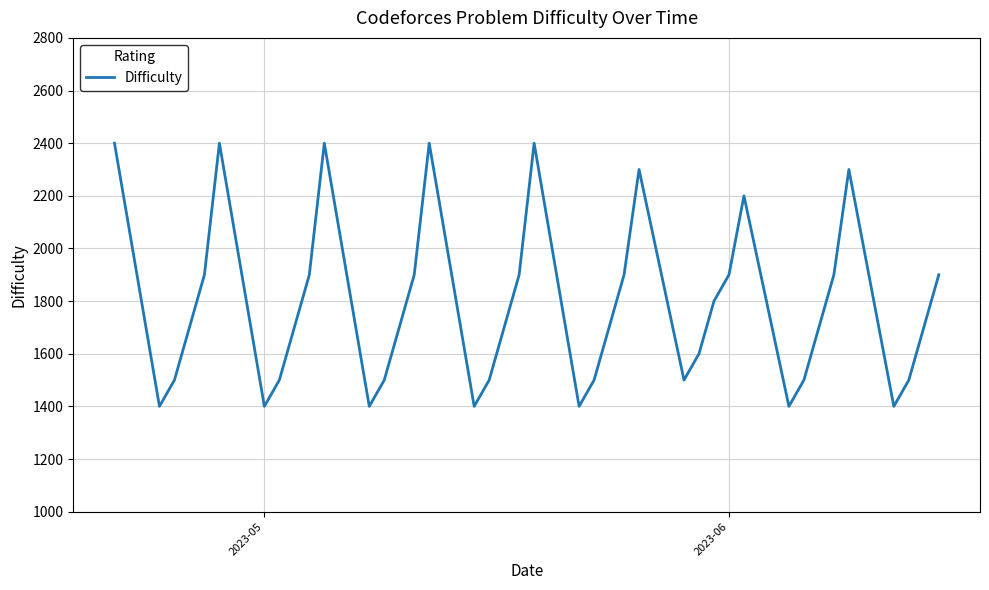

What is the greatest value displayed?

2400